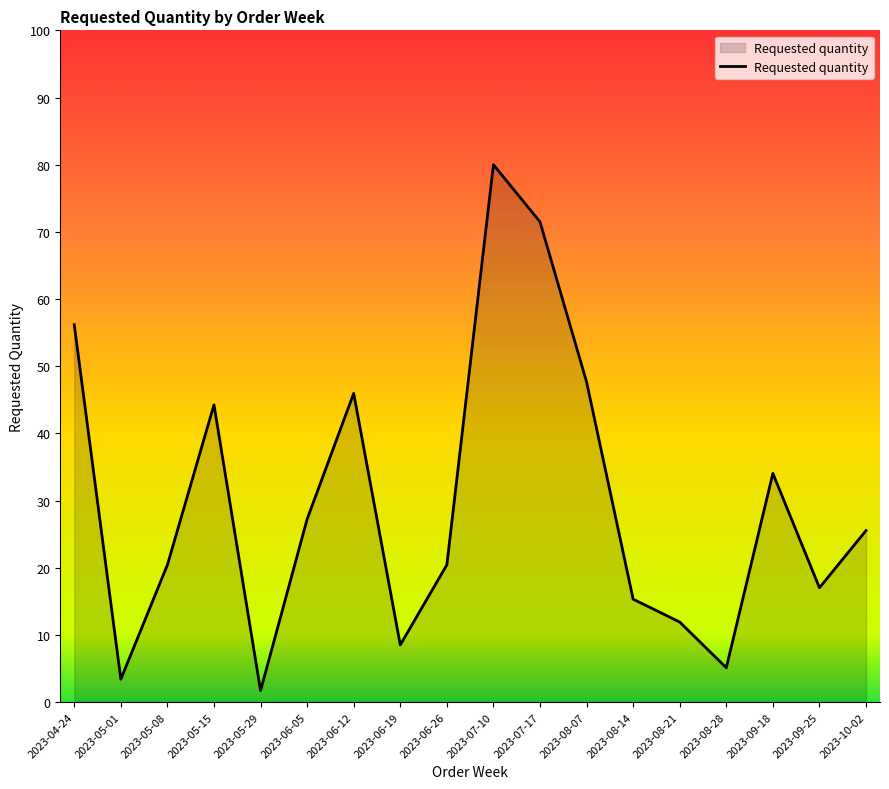

Which has a higher value, 2023-08-21 or 2023-09-18?

2023-09-18